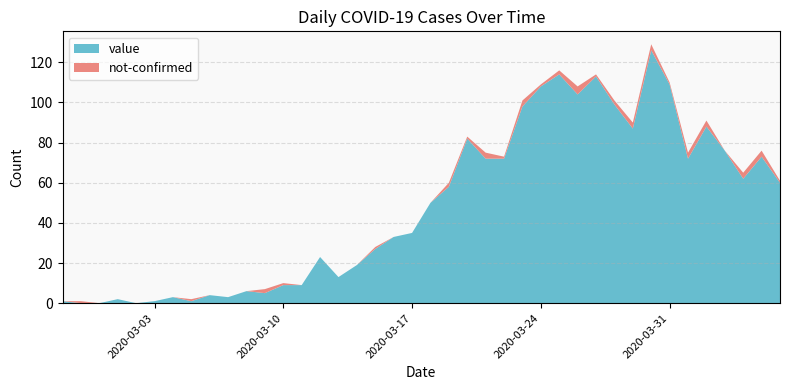

Reading left to right, list all the values displayed in this chart.

value: 1	0	0	2	0	1	3	1	4	3	6	5	9	9	23	13	19	27	33	35	50	58	82	72	72	98	108	114	104	113	99	87	126	109	72	88	76	62	73	60
not-confirmed: 0	1	0	0	0	0	0	1	0	0	0	2	1	0	0	0	0	1	0	0	0	2	1	3	1	3	1	2	4	1	2	3	3	1	3	3	0	3	3	1